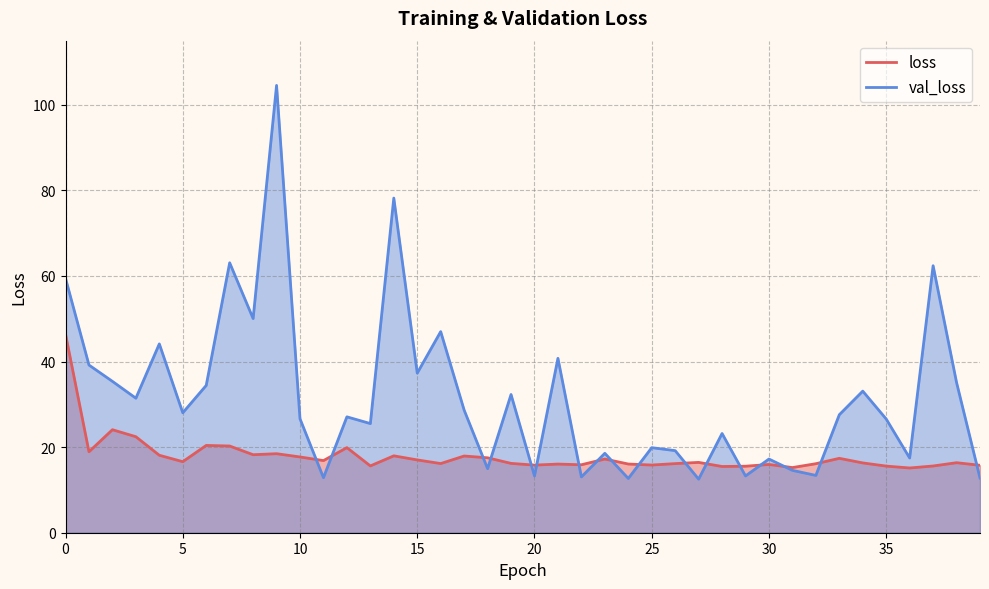

Which series has the largest range (max minus min)?

val_loss